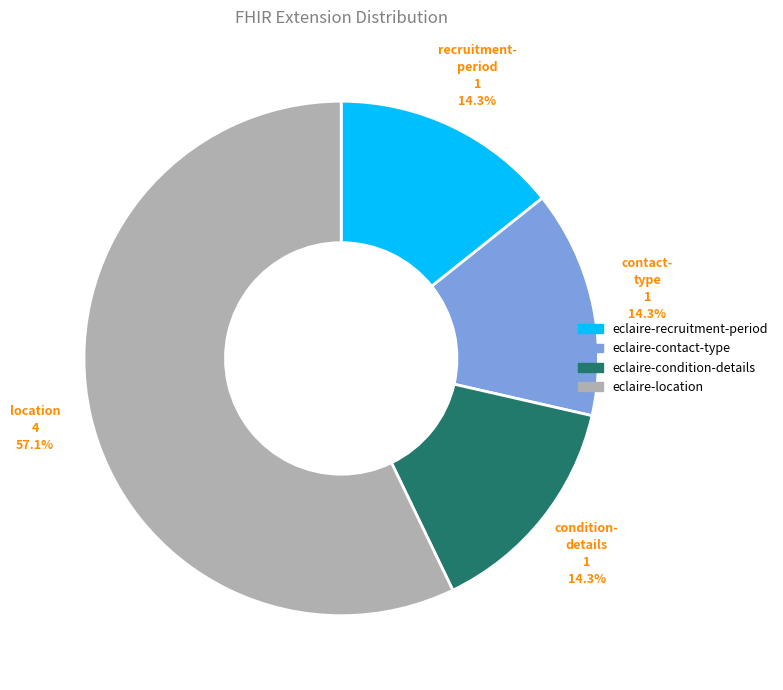

To the nearest percent, what portion does eclaire-condition-details represent?

14%